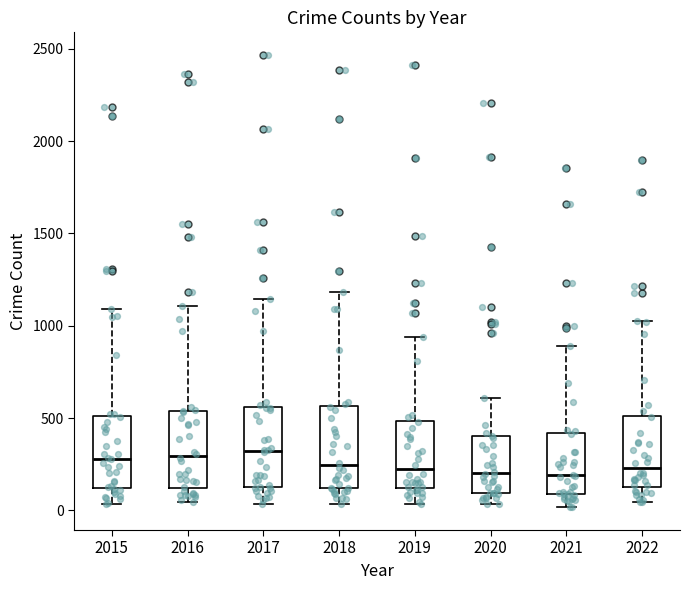

Where is the upper edge of the box at x = 2019 on the y-axis? The values are not printed on the chart, so give them approximately, as read against the axis.

500